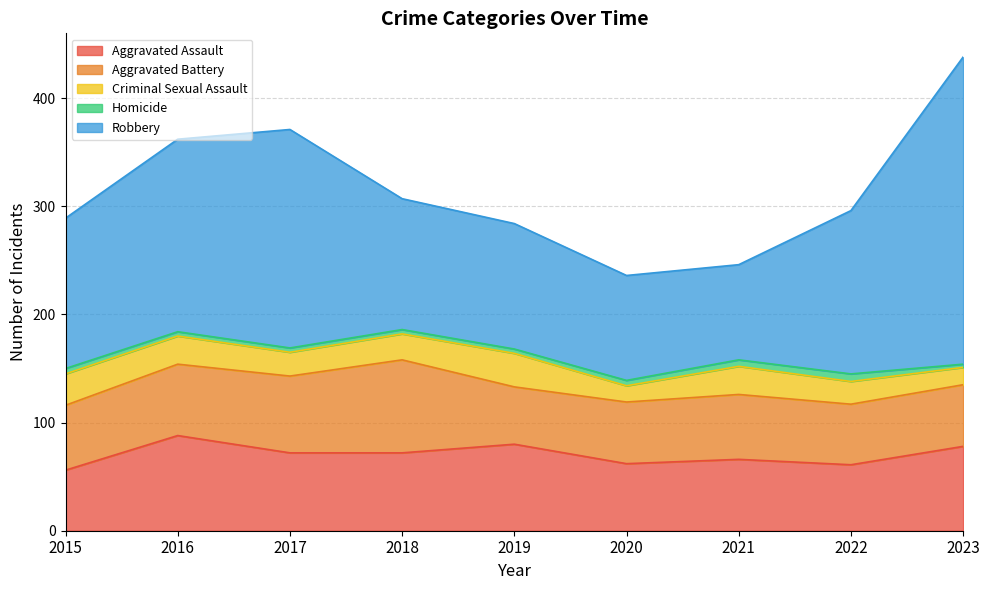

What is the difference between the highest and lowest values at 2022?

144